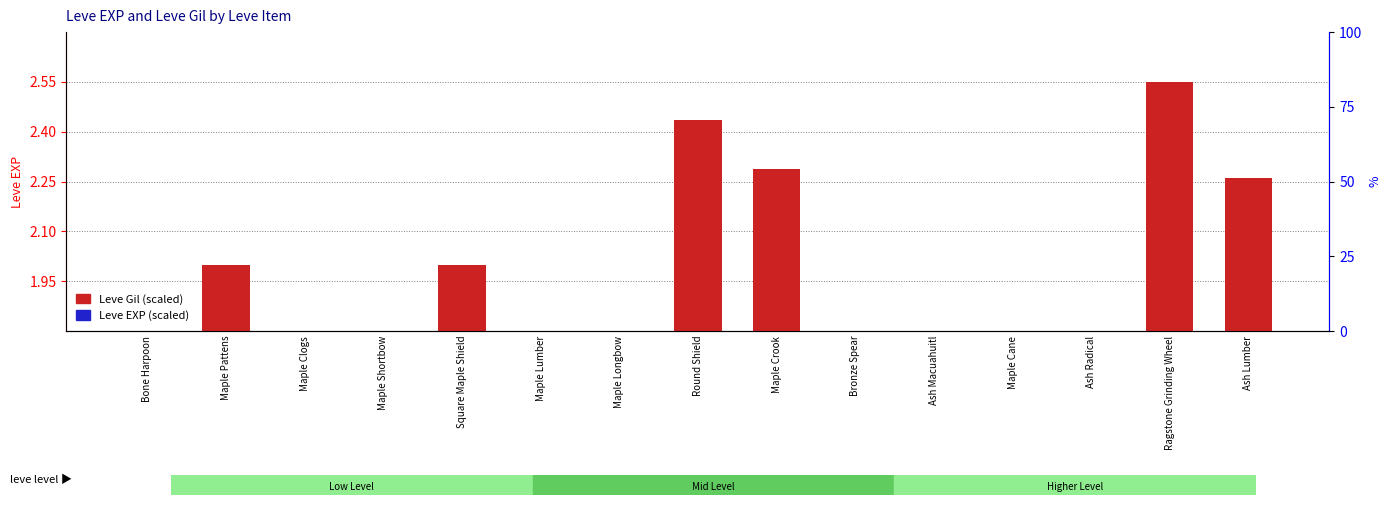

How many data points does each series have?

15